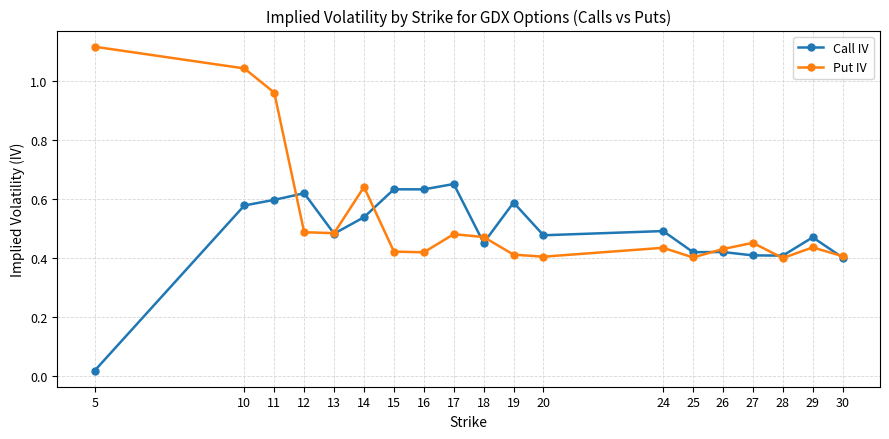

Is this an area chart (filled region under the line)?

No